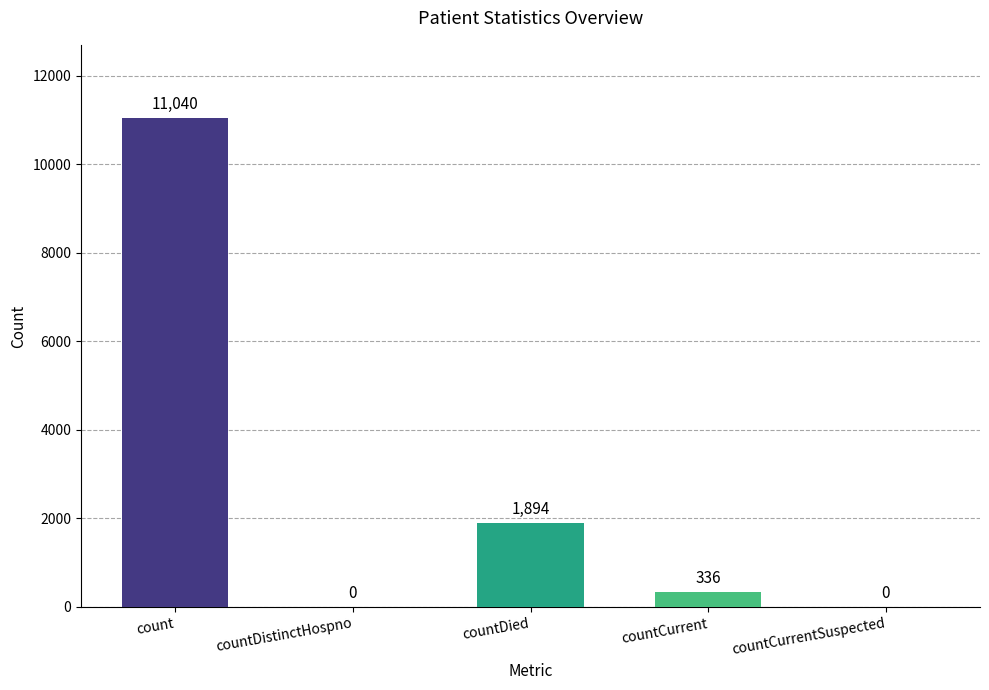

What is the sum of all values?

13270